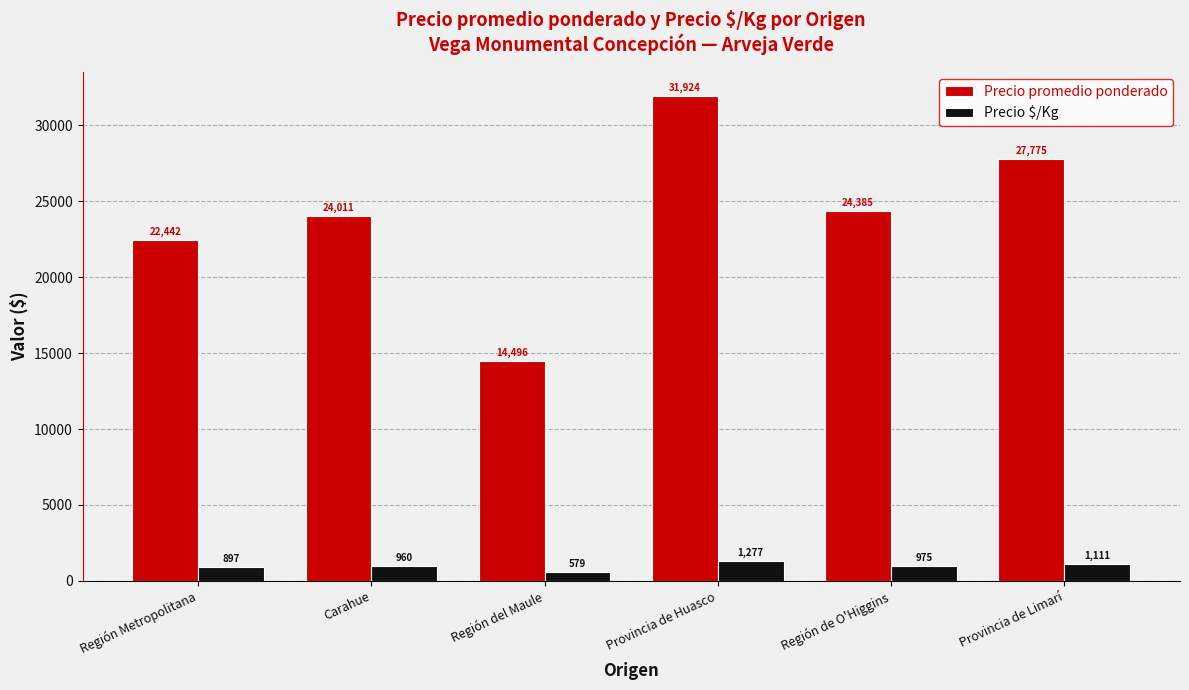

Reading left to right, what are all the values shown in this chart?

Precio promedio ponderado: Región Metropolitana=22442	Carahue=24011	Región del Maule=14496	Provincia de Huasco=31924	Región de O'Higgins=24385	Provincia de Limarí=27775
Precio $/Kg: Región Metropolitana=897	Carahue=960	Región del Maule=579	Provincia de Huasco=1277	Región de O'Higgins=975	Provincia de Limarí=1111